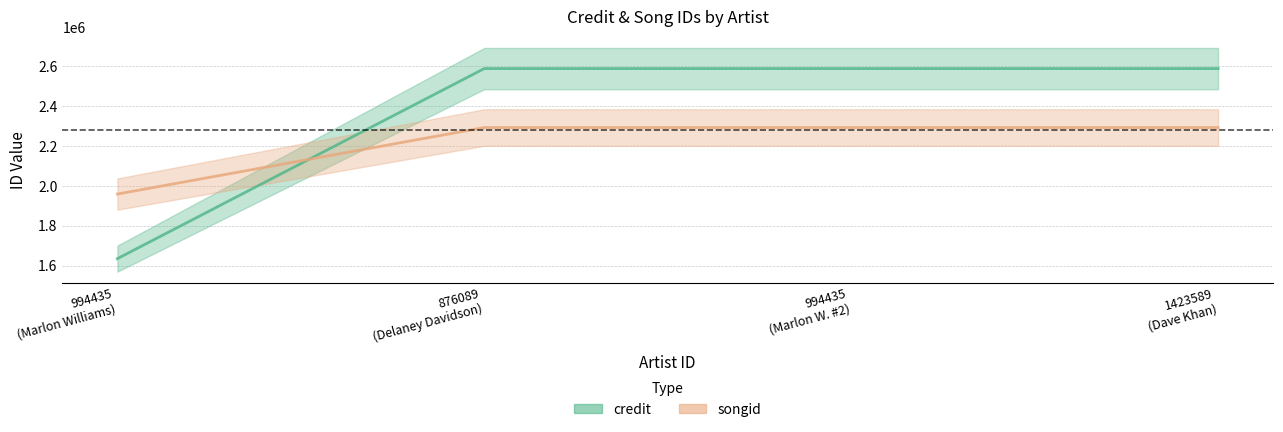

At which label is credit closest to 2111774?

994435
Marlon Williams